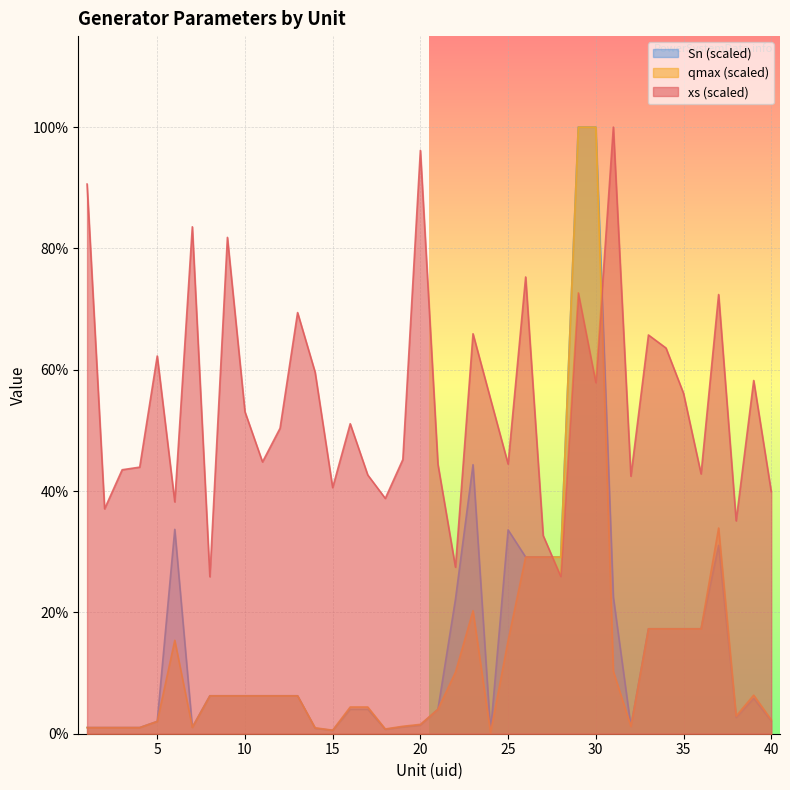

Is the value of qmax at 8 greater than the value of Sn at 8?

Yes